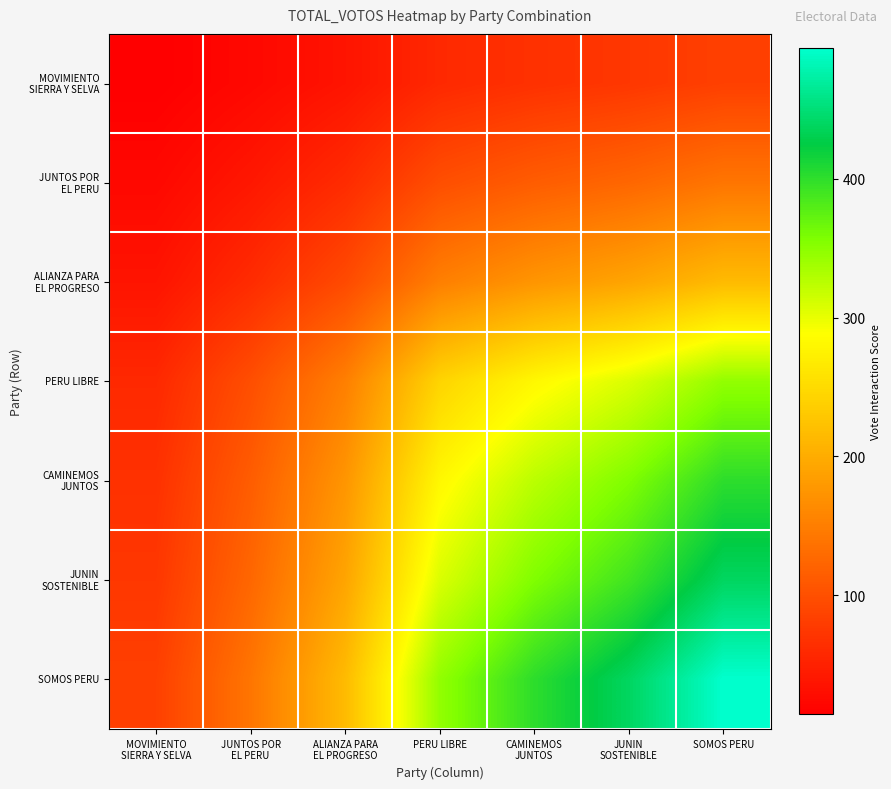

What is the smallest value displayed?

14.0